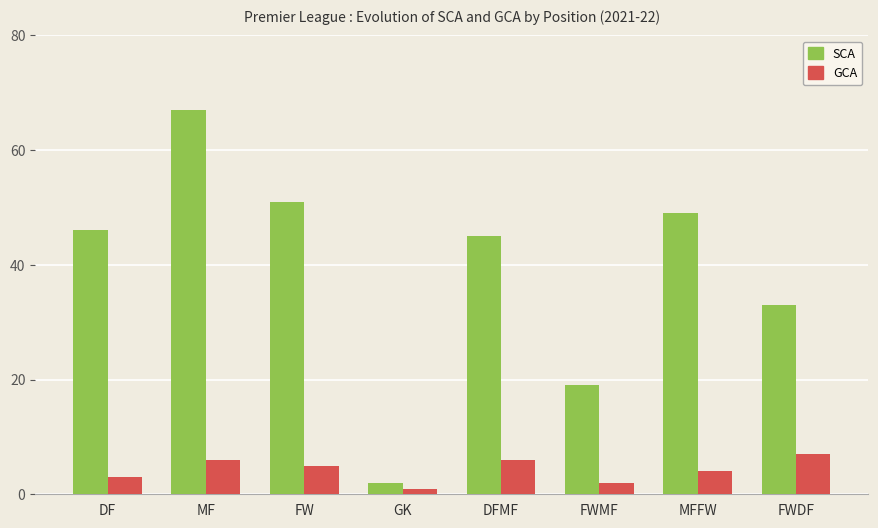

Which series has the largest range (max minus min)?

SCA